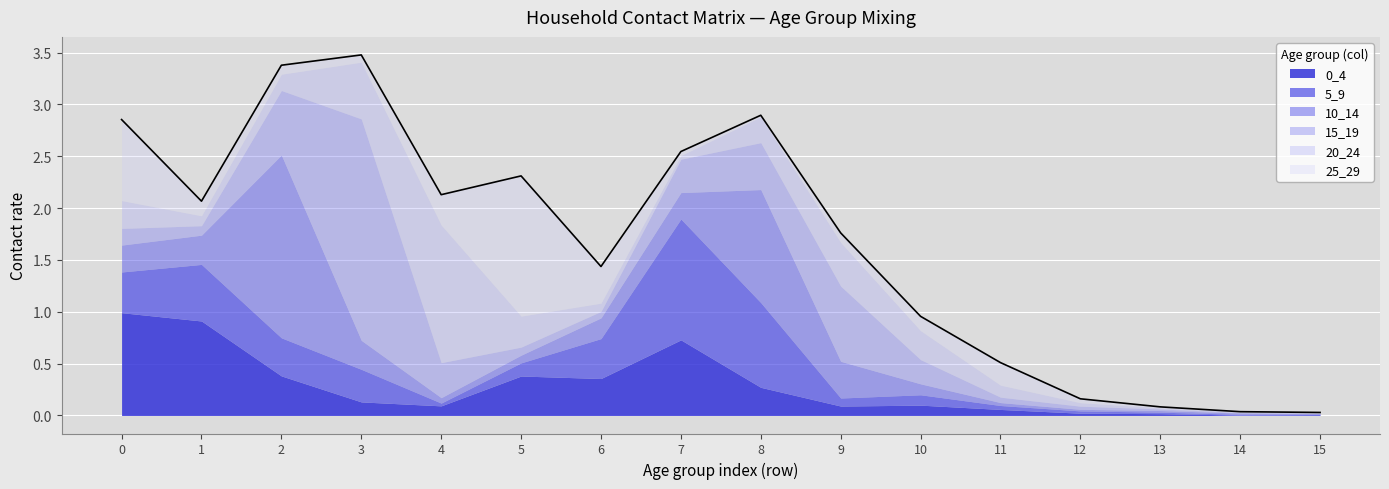

At which category does the chart reach its minimum across all series?

14